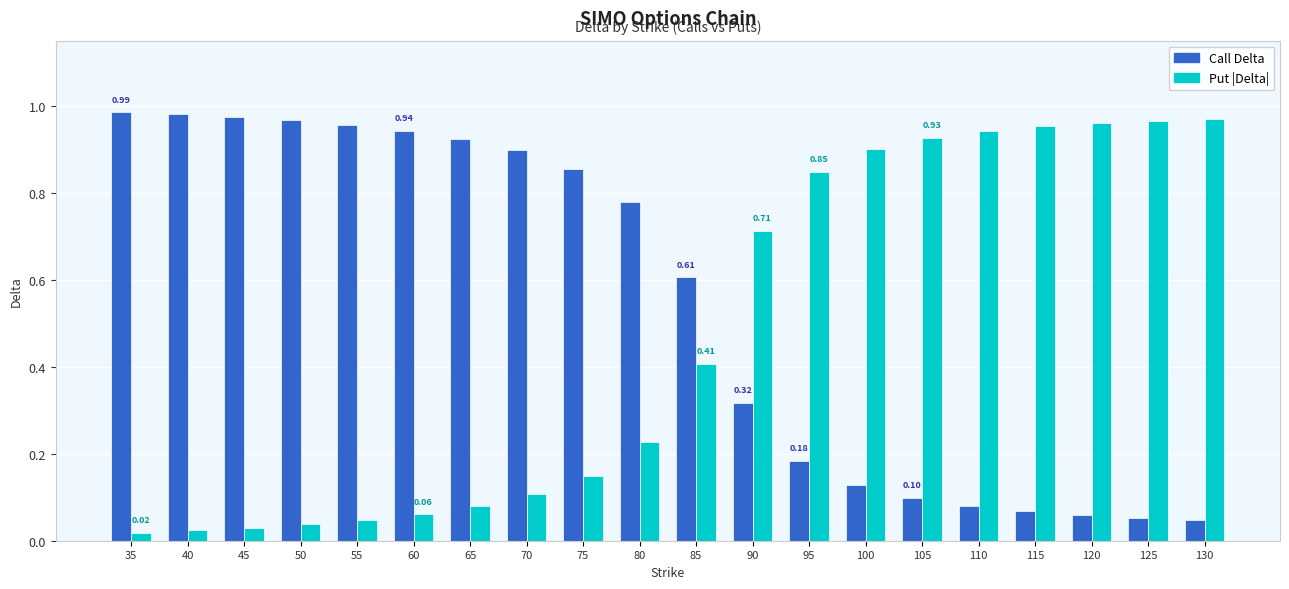

Rank the series at 95 from highest to lowest value.

Put |Delta|, Call Delta